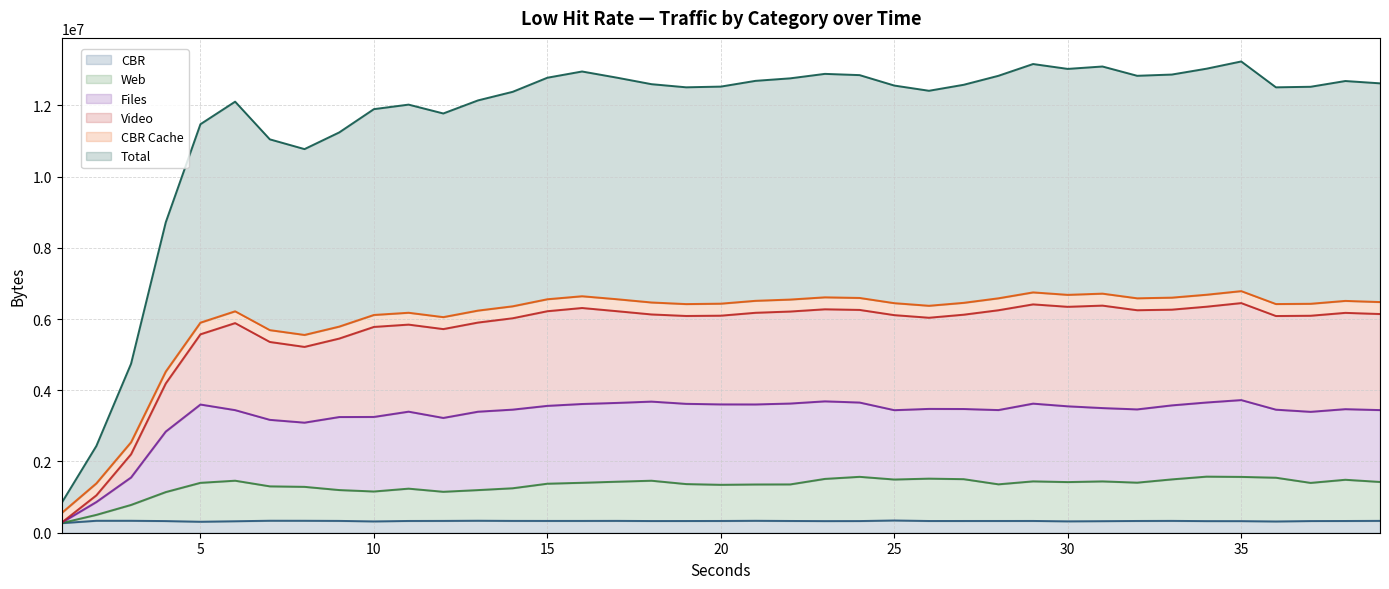

Is it true that CBR equals 316400 at 36?

True